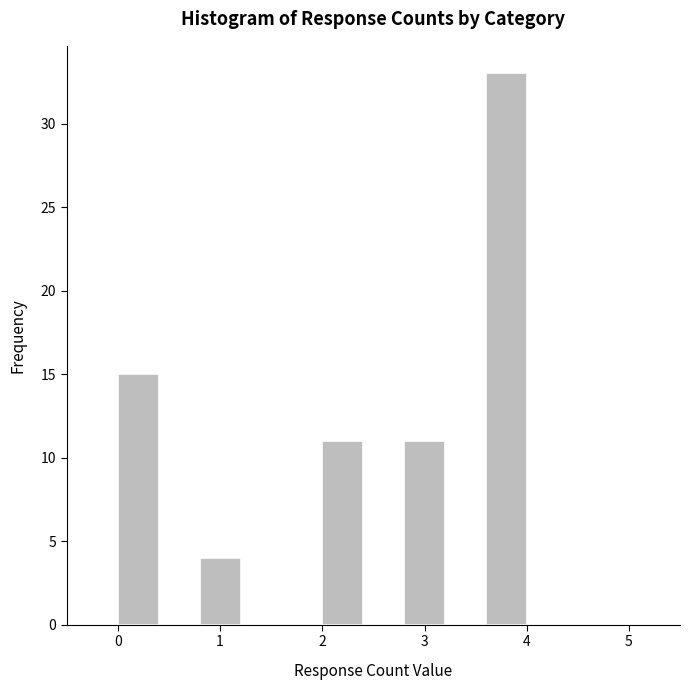

Reading left to right, transcribe this chart: for each bar, give the range it covers on the x-axis and its height. The values are not printed on the chart, so give them approximately, as read against the axis.

0.0 to 0.4: 15
0.4 to 0.8: 0
0.8 to 1.2: 4
1.2 to 1.6: 0
1.6 to 2.0: 0
2.0 to 2.4: 11
2.4 to 2.8: 0
2.8 to 3.2: 11
3.2 to 3.6: 0
3.6 to 4.0: 33